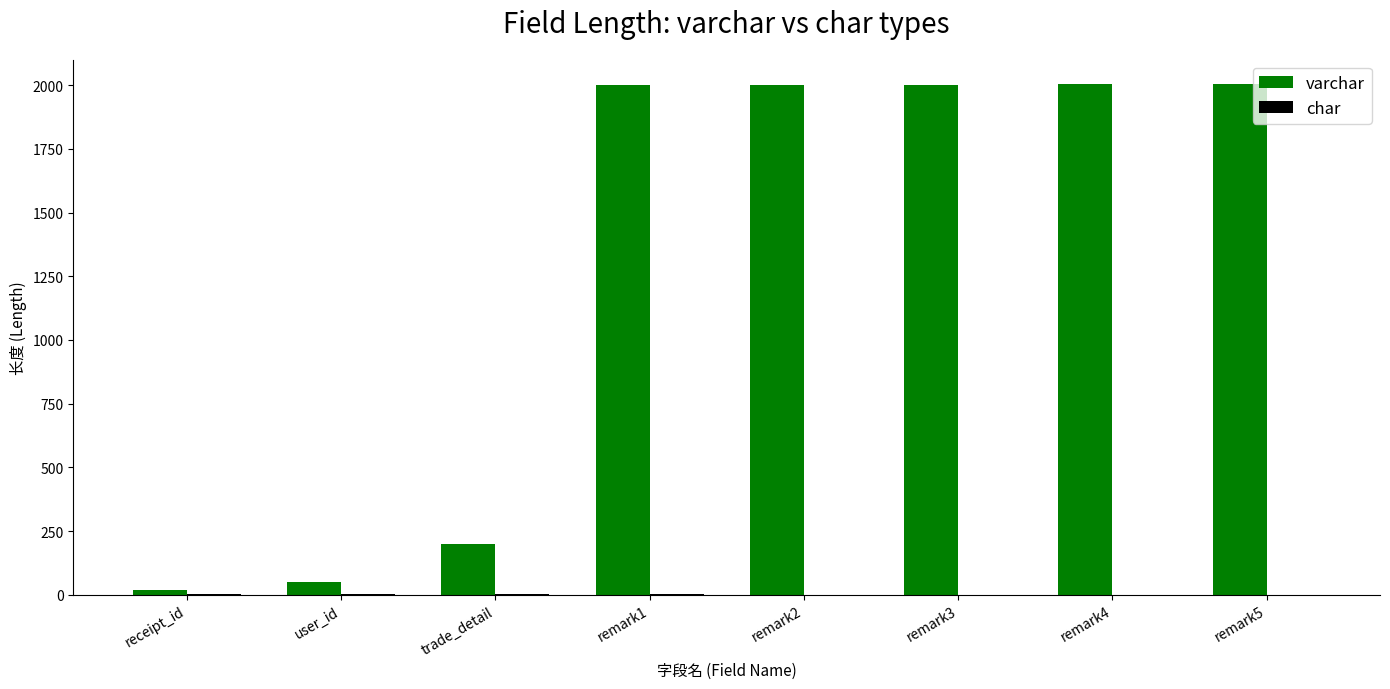

What is the label of the 4th bar from the left?

remark1